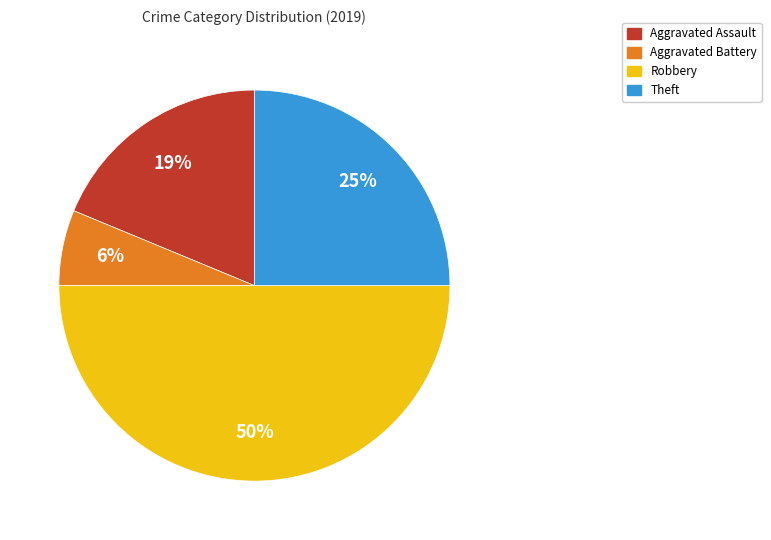

To the nearest percent, what portion does Aggravated Assault represent?

19%